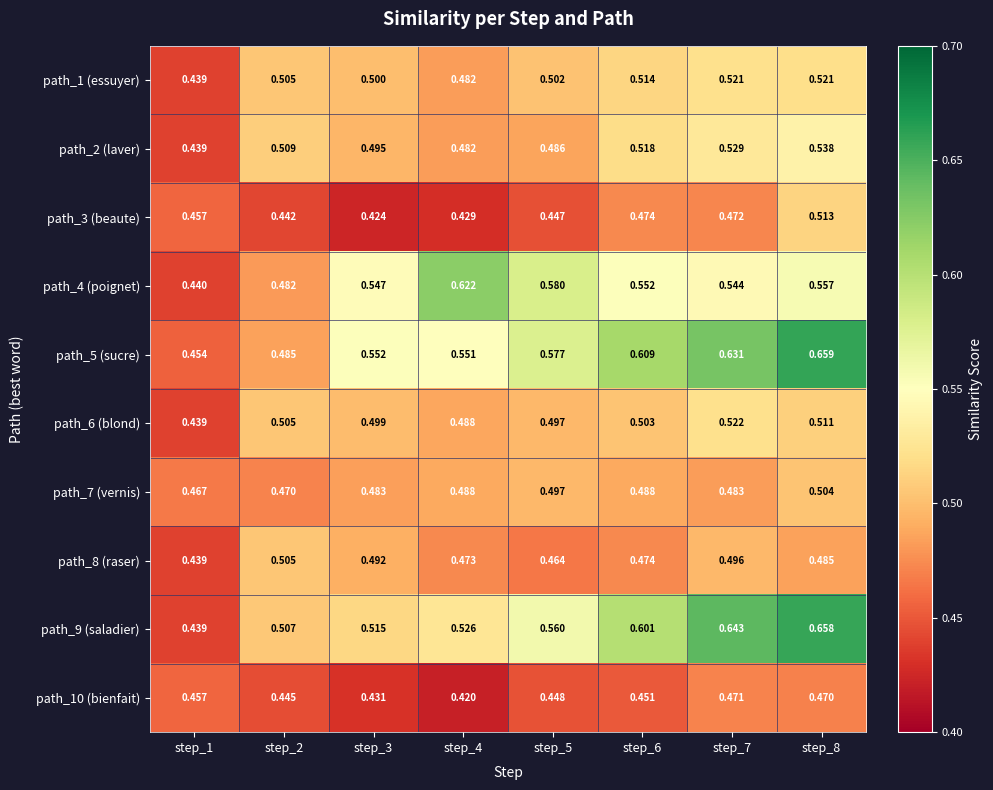

Is the value of path_7 (vernis) at step_6 greater than the value of path_1 (essuyer) at step_8?

No